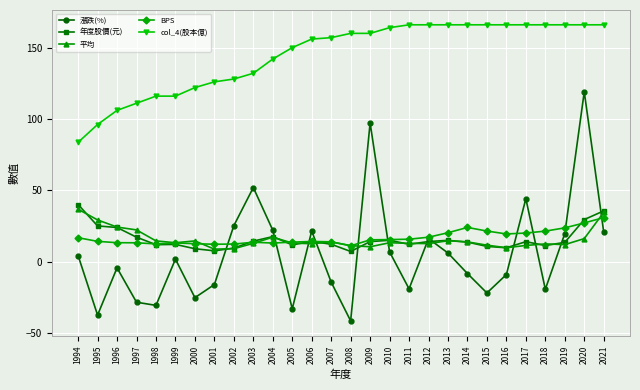

What are all the series names shown in the legend?

漲跌(%), 年度股價(元), 平均, BPS, col_4(股本億)